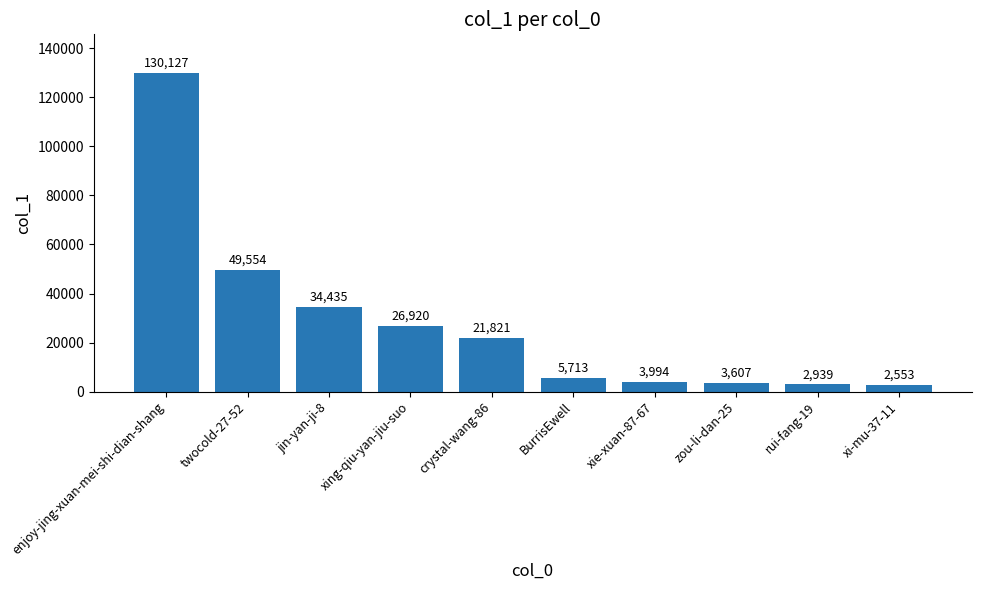

Between xing-qiu-yan-jiu-suo and jin-yan-ji-8, which is larger?

jin-yan-ji-8